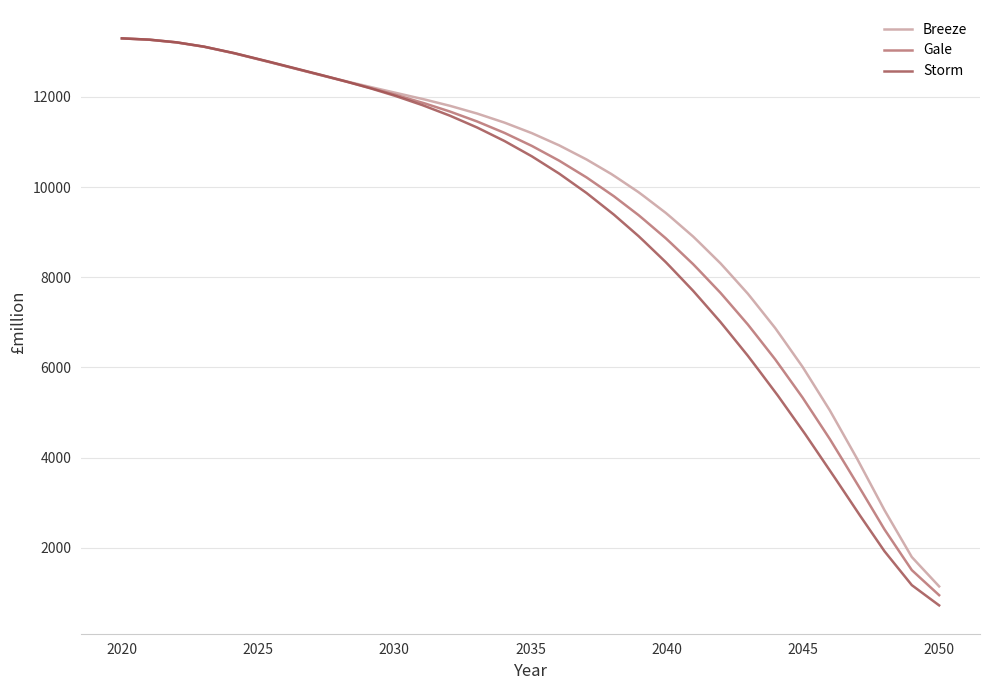

Which series has the widest spread of values?

Storm